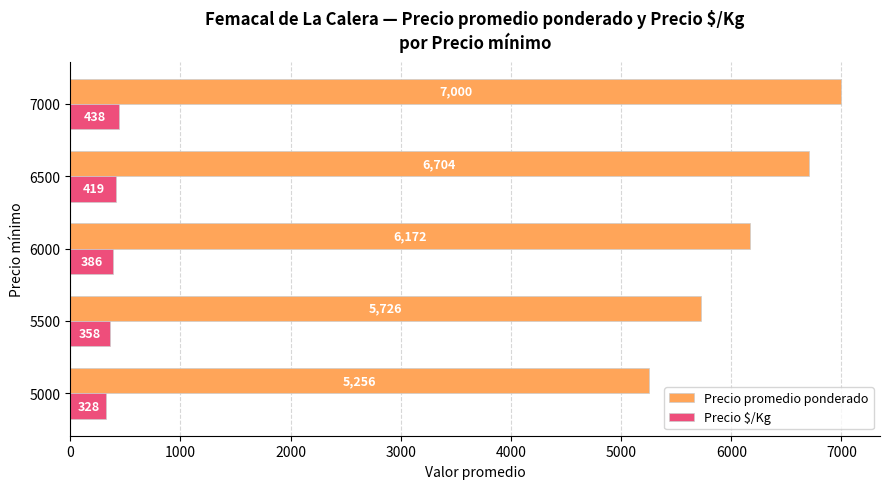

What is the difference between the maximum and minimum values in the Precio $/Kg series?

110.0